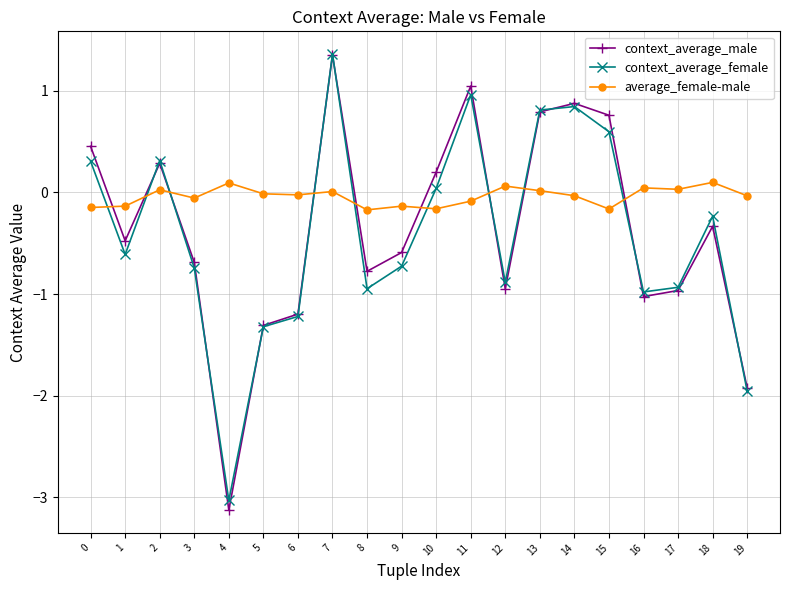

Rank the series at 18 from highest to lowest value.

average_female-male, context_average_female, context_average_male